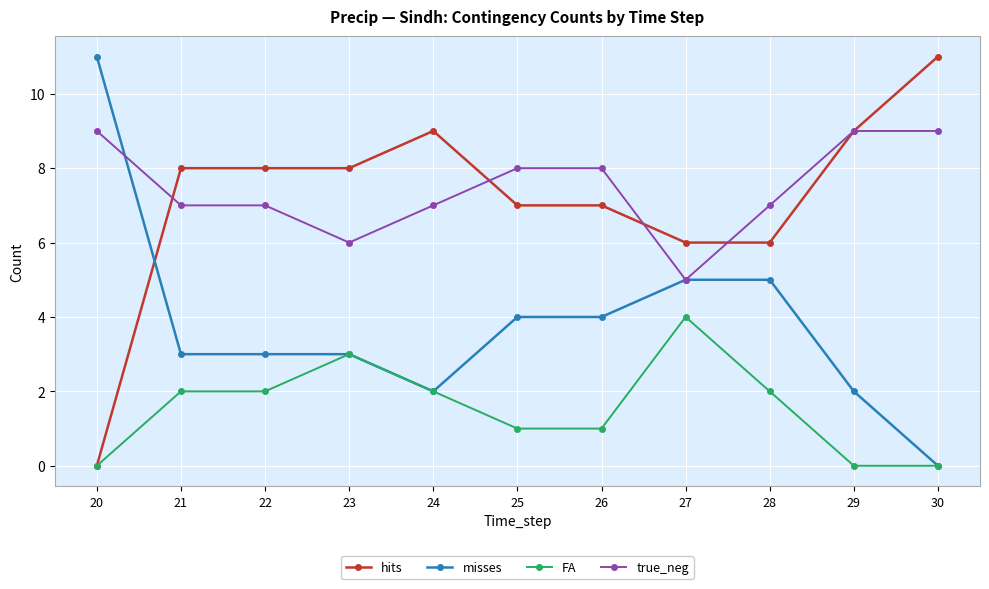

What is the value of the true_neg point at the 1st from the left?

9